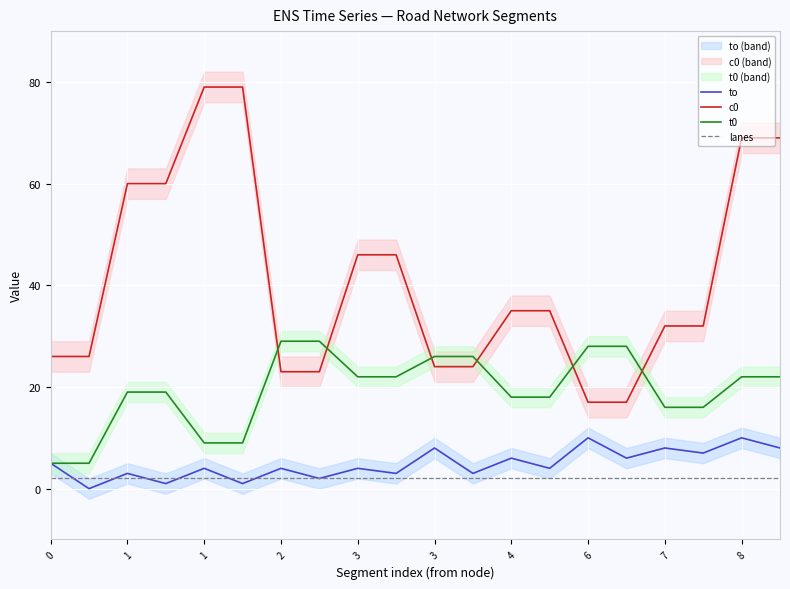

Which series has the largest total across all categories?

c0